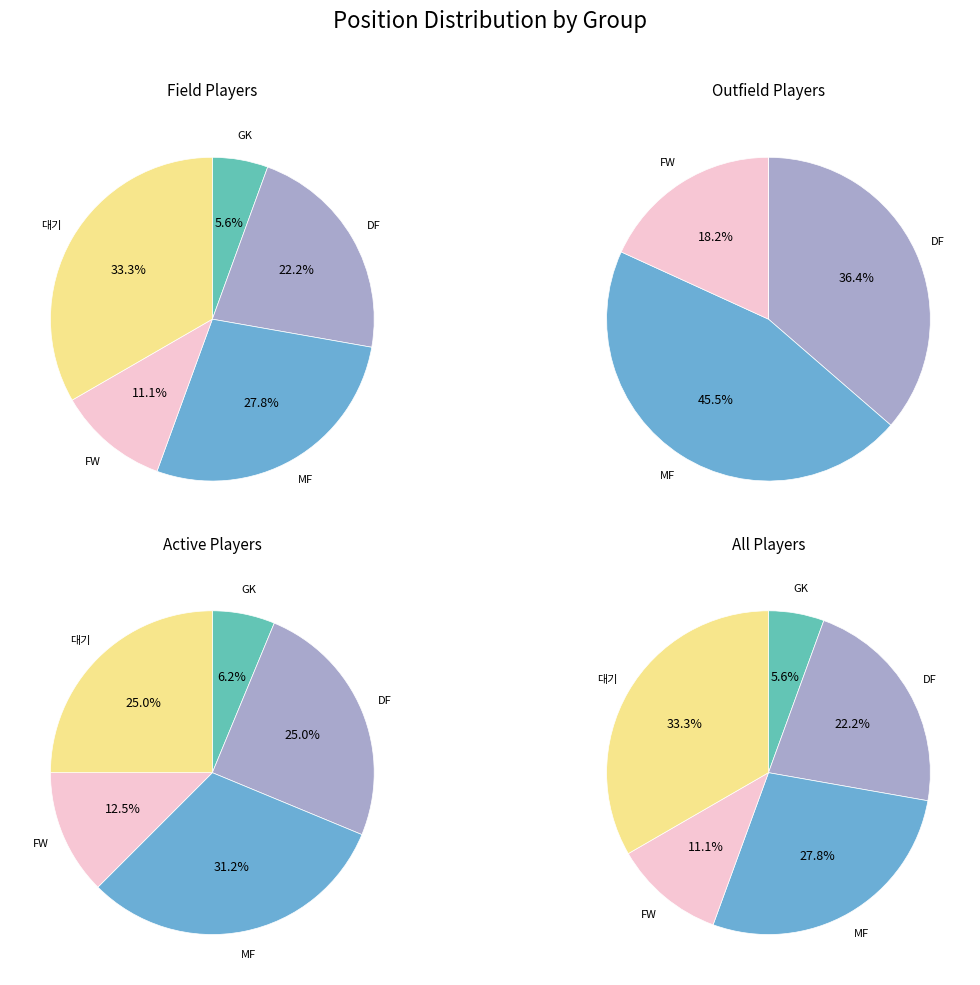

The DF slice represents 29% of the pie. True or false?

False